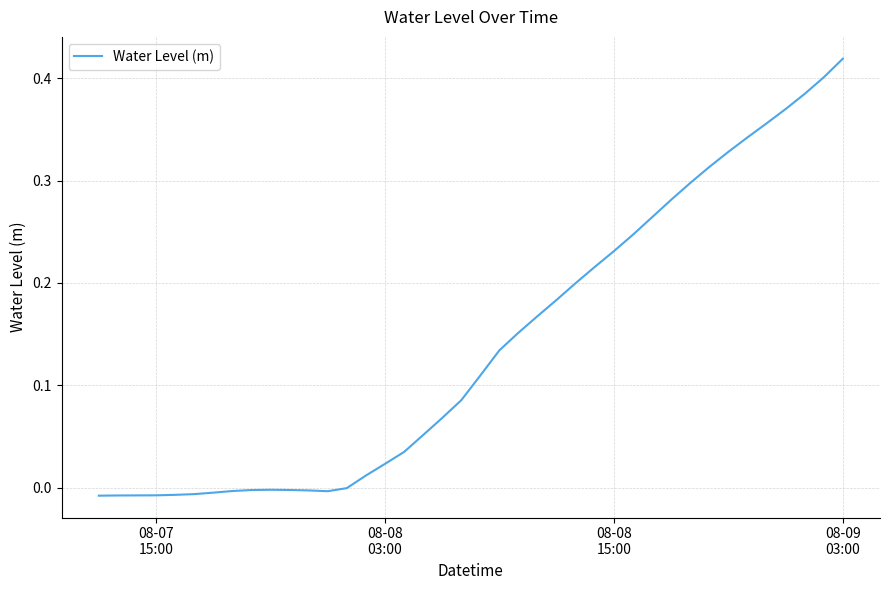

How many categories are shown in the chart?

40